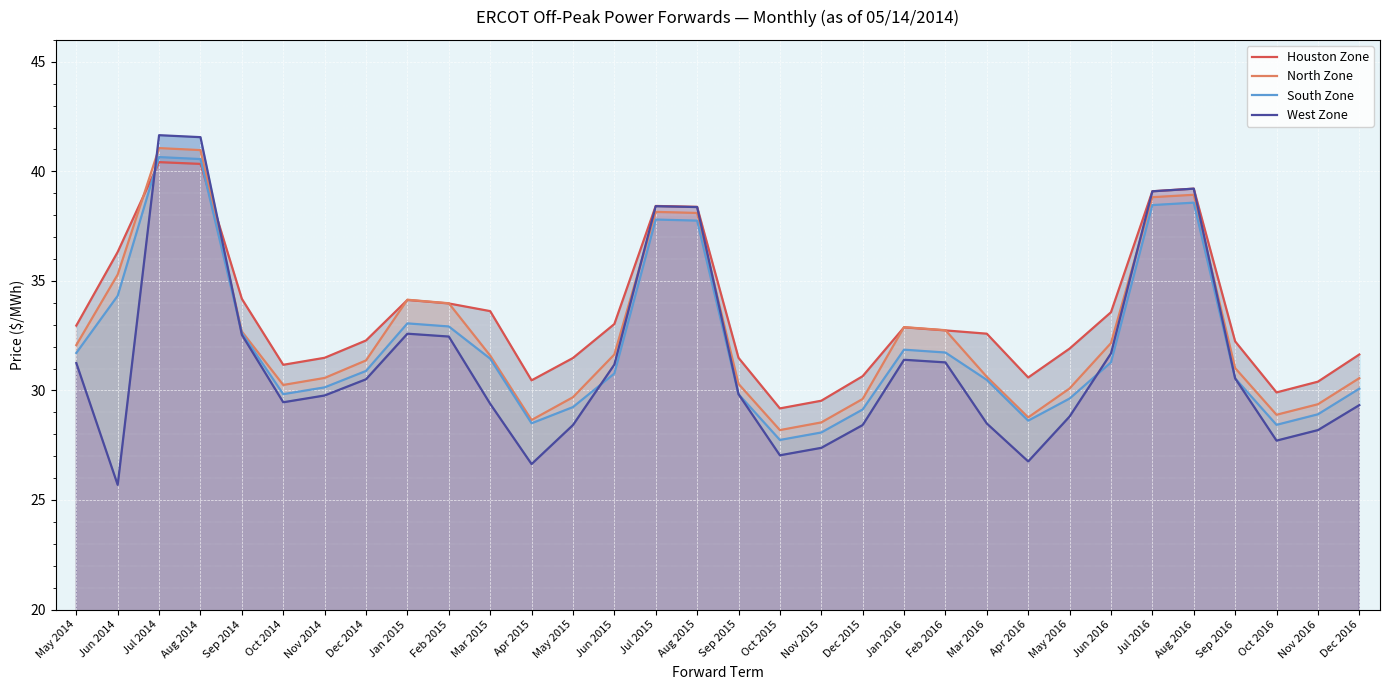

In North Zone, how many points are lower than both neighbors (excluding endpoints)?

5